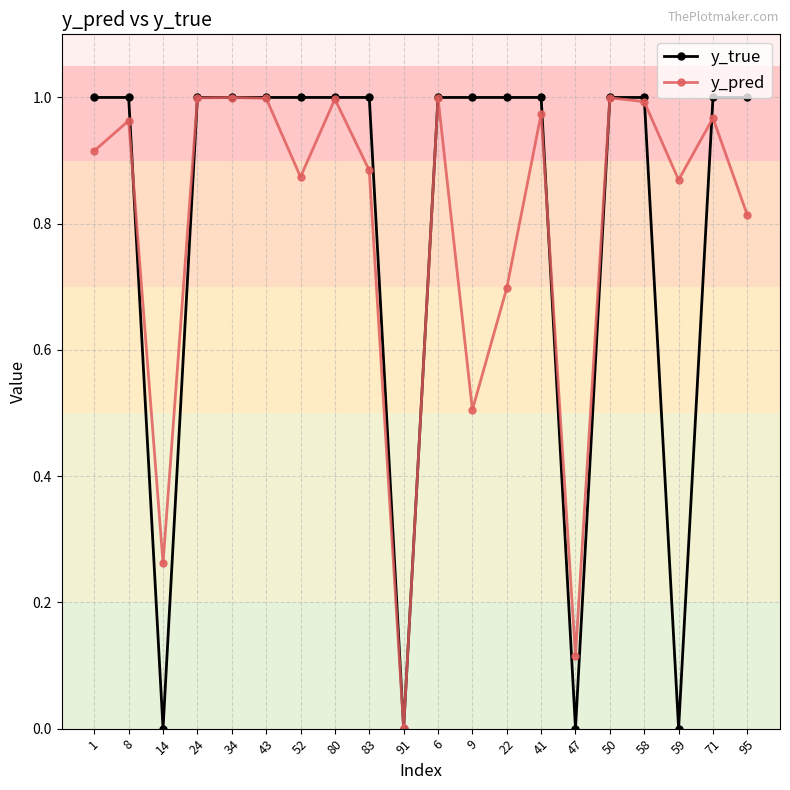

True or false: y_true and y_pred intersect in this chart.

True